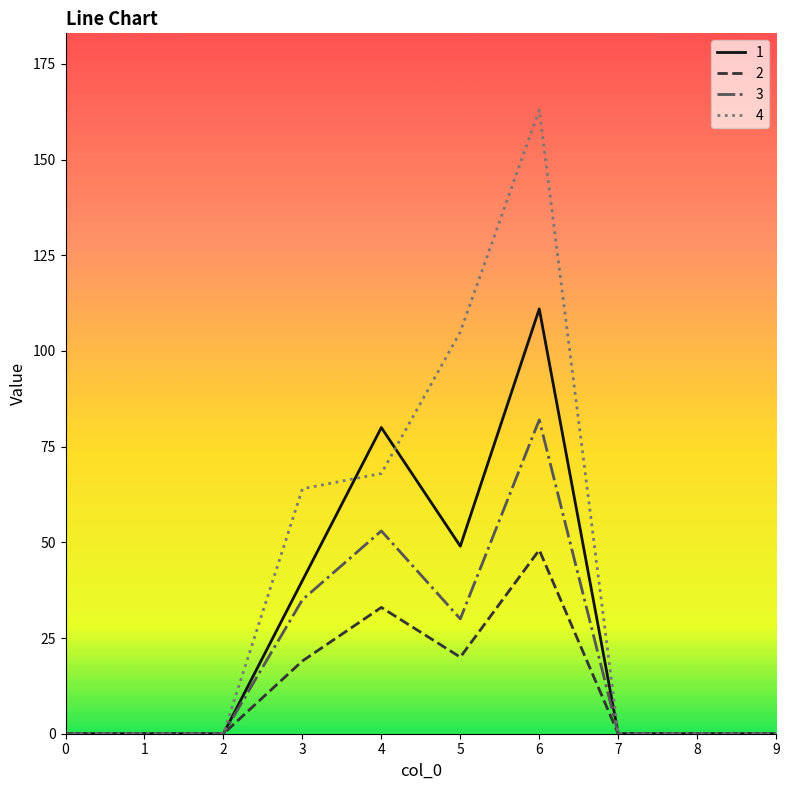

True or false: 1 has a value of 40 at 3.

True